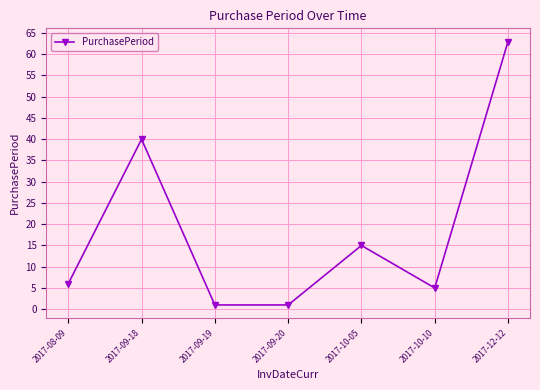

What position from the left is 2017-09-18?

2